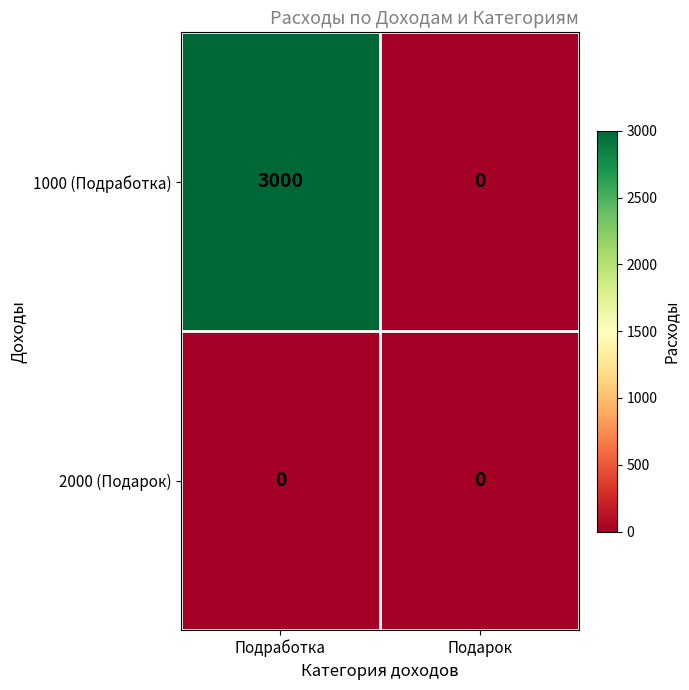

Which series has the widest spread of values?

1000 (Подработка)